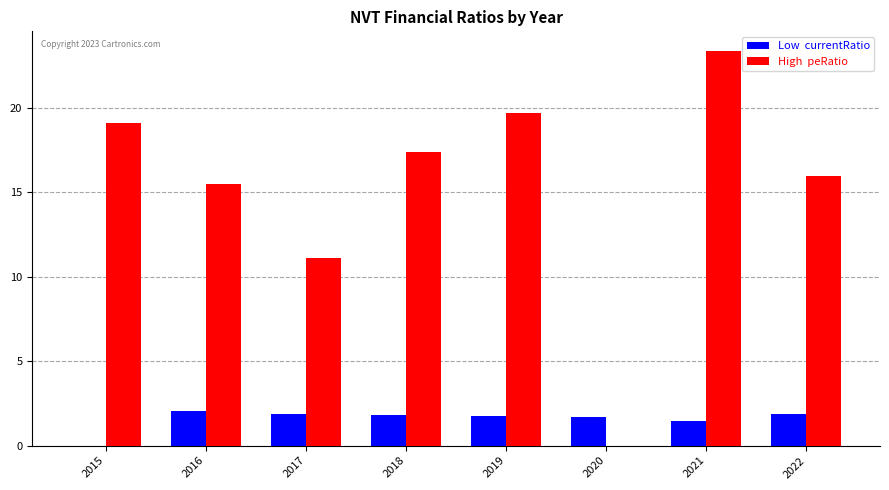

What is the total value across all series at 2020?

1.7